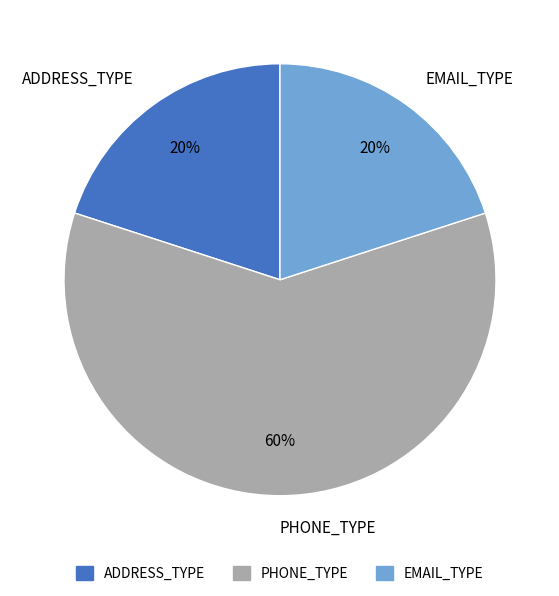

True or false: PHONE_TYPE accounts for 60% of the total.

True